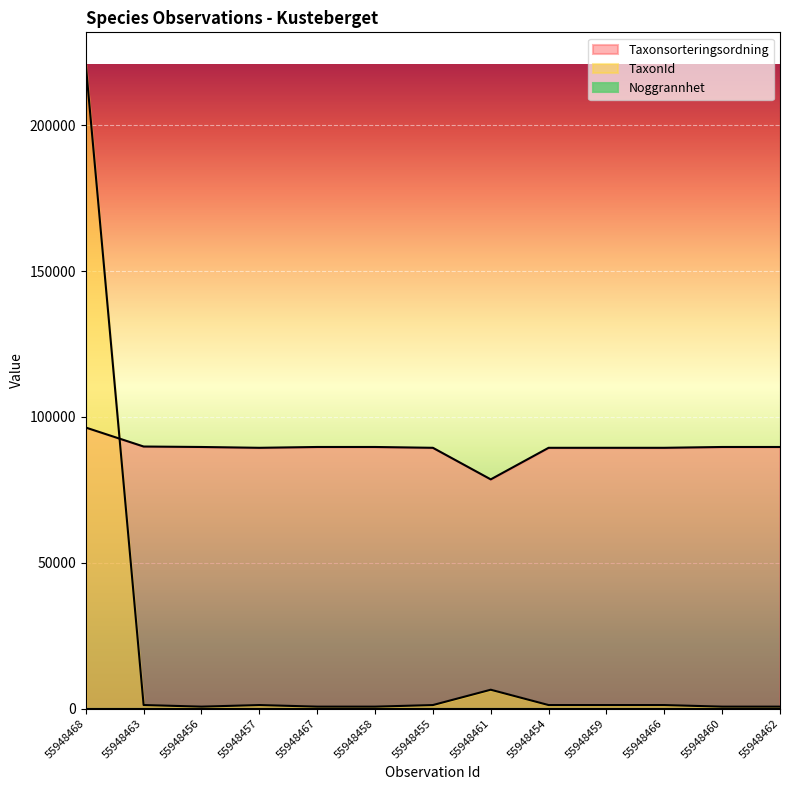

What is the difference between the maximum and minimum values in the Taxonsorteringsordning series?

17765